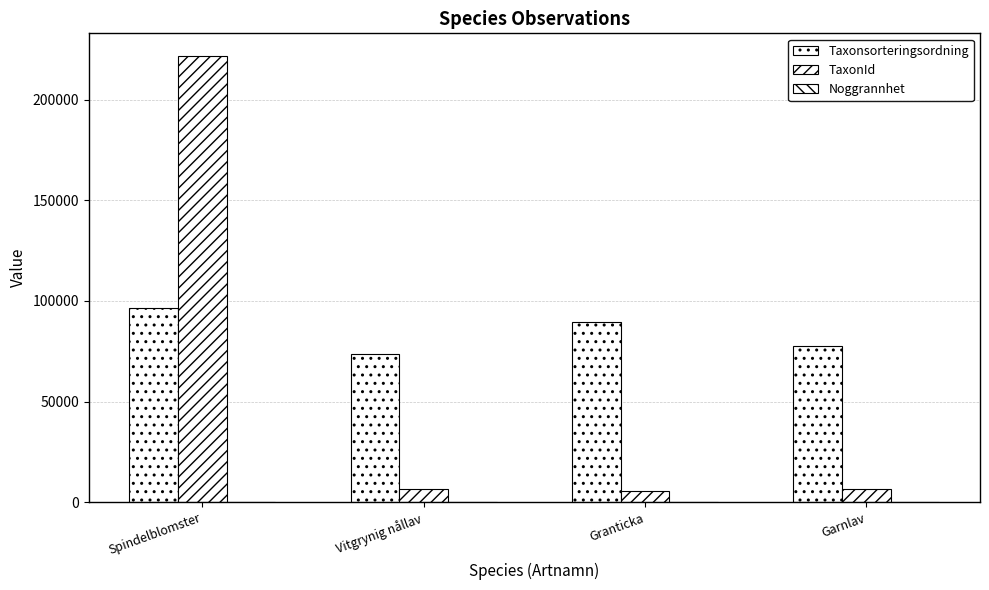

What is the greatest value displayed?

221952